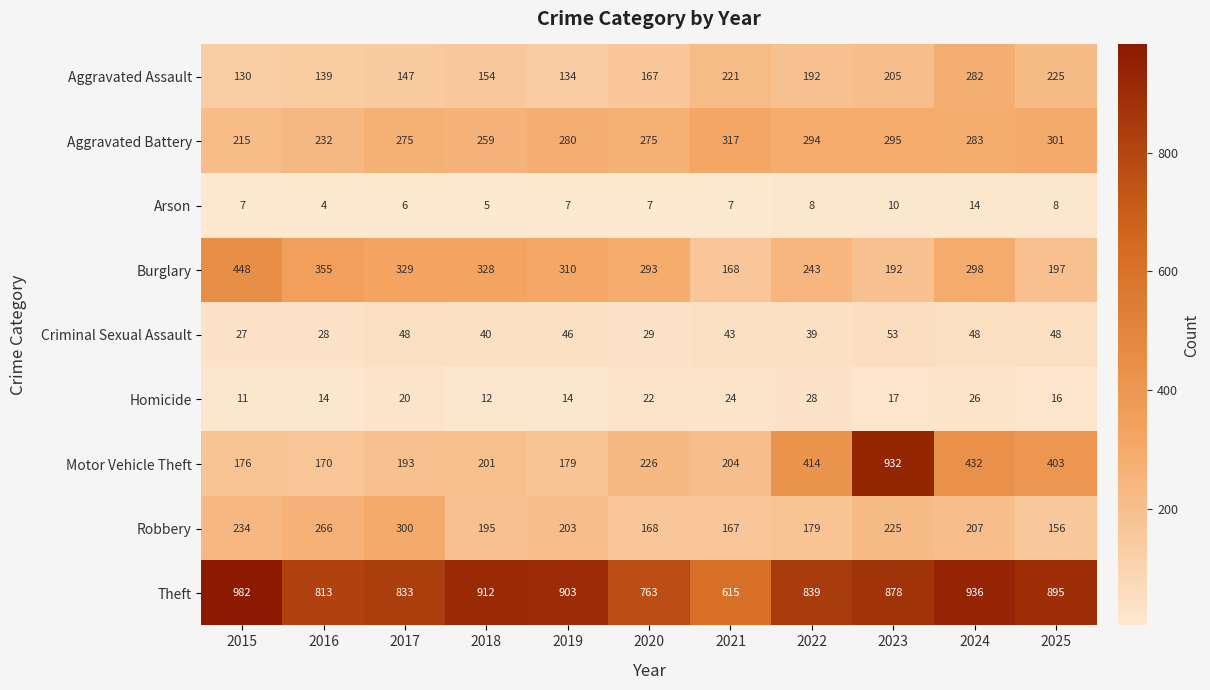

What is the maximum value shown in the chart?

982